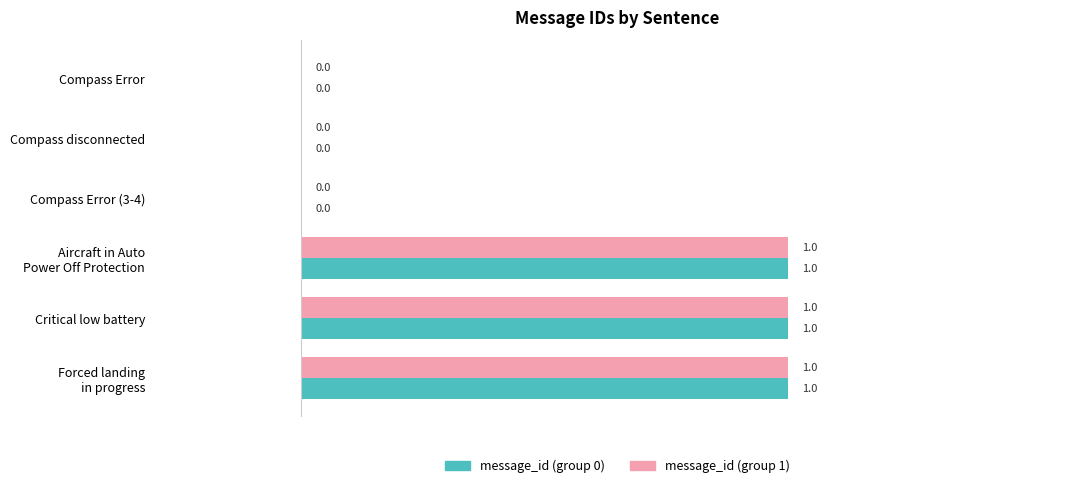

How many positive values does the message_id (group 0) series have?

3